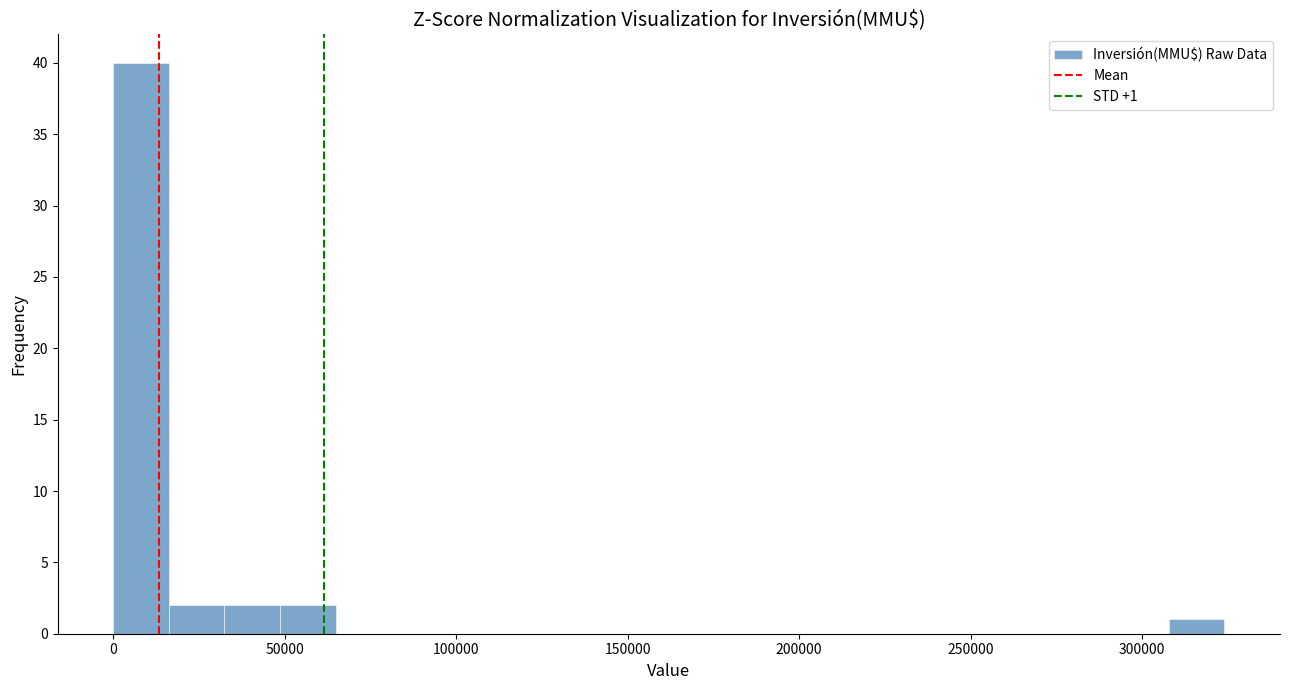

Read against the x-axis, roughly where is the centre of the tallest bar?

10000